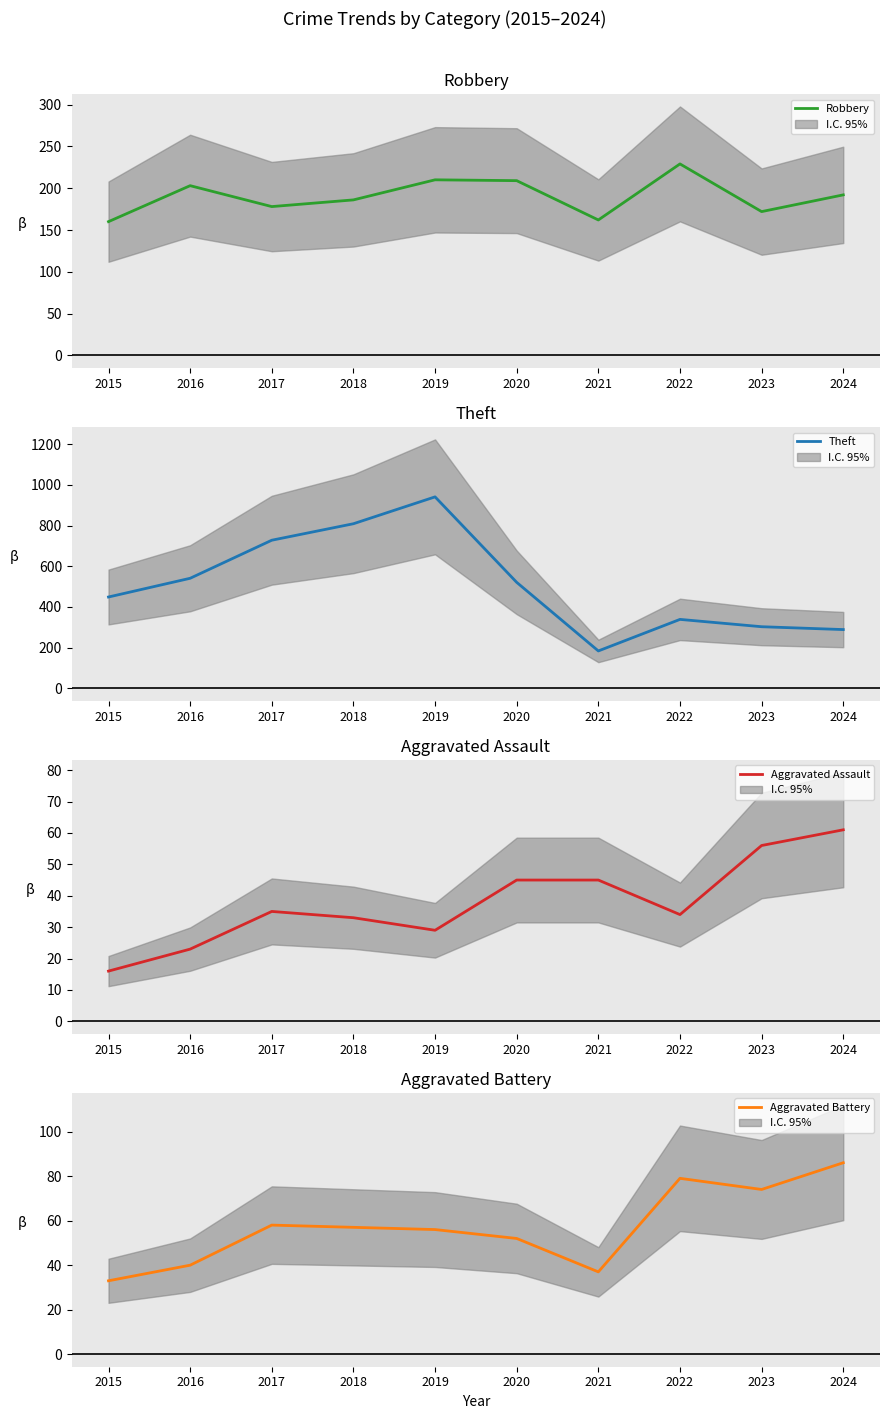

How many categories are shown in the chart?

10